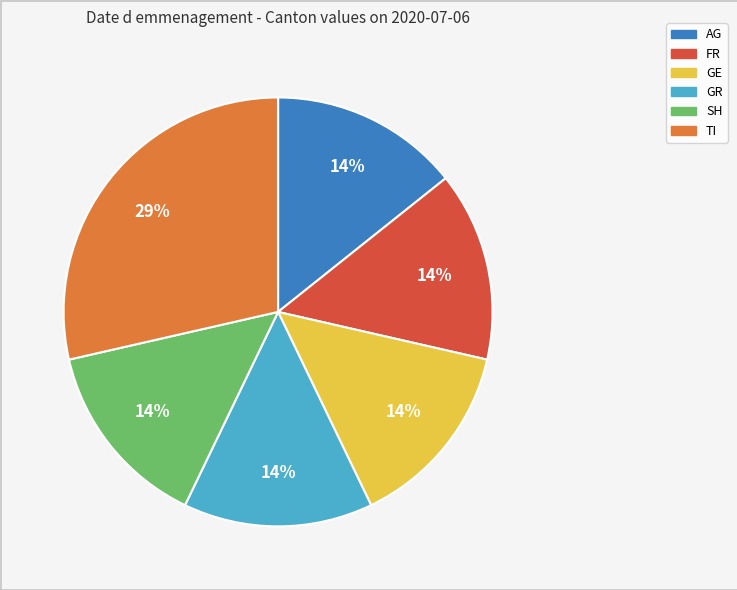

Is there any slice that represents more than half of the pie?

No